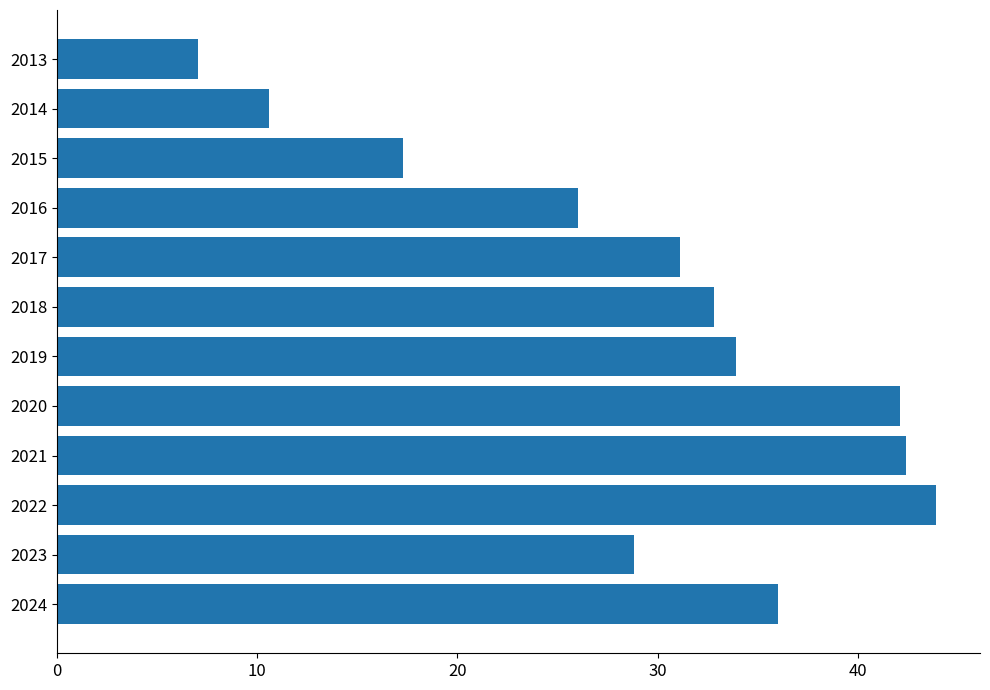

What is the difference between the second highest and second lowest values?

31.8